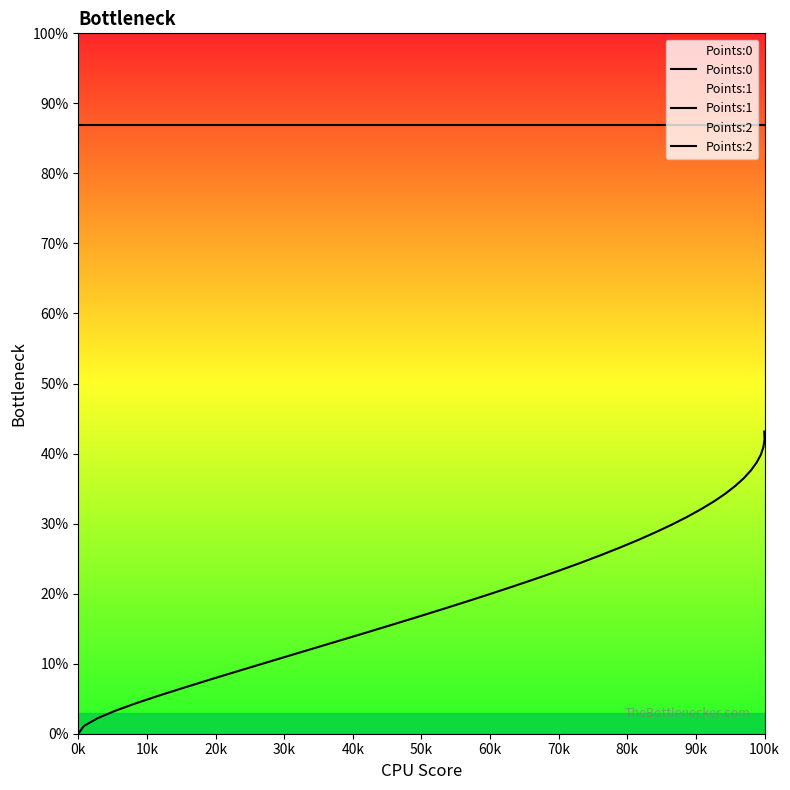

Which series has the largest range (max minus min)?

Points:0